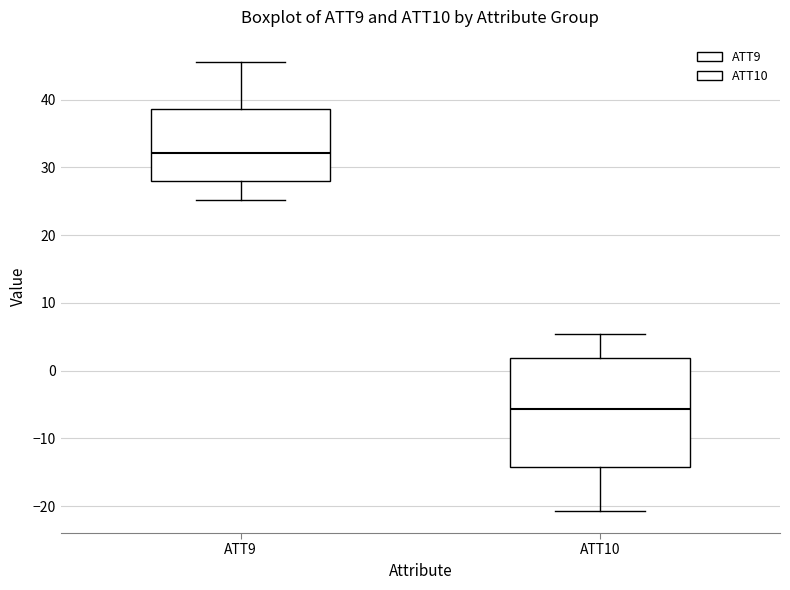

Which box's median line is the highest?

ATT9